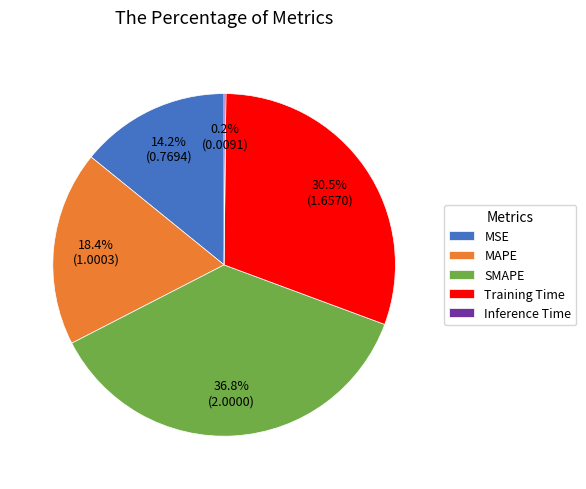

Between MAPE and Training Time, which is larger?

Training Time